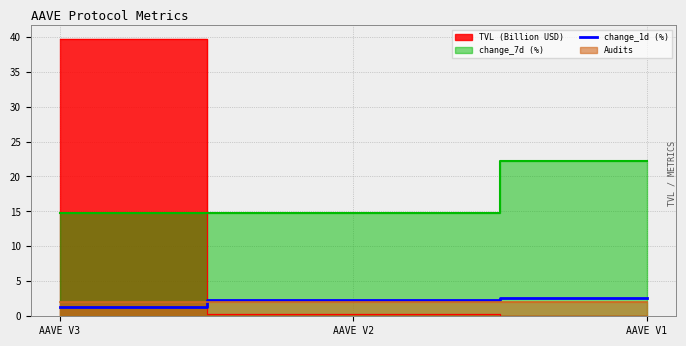

What is the minimum value for change_1d (%)?

1.4